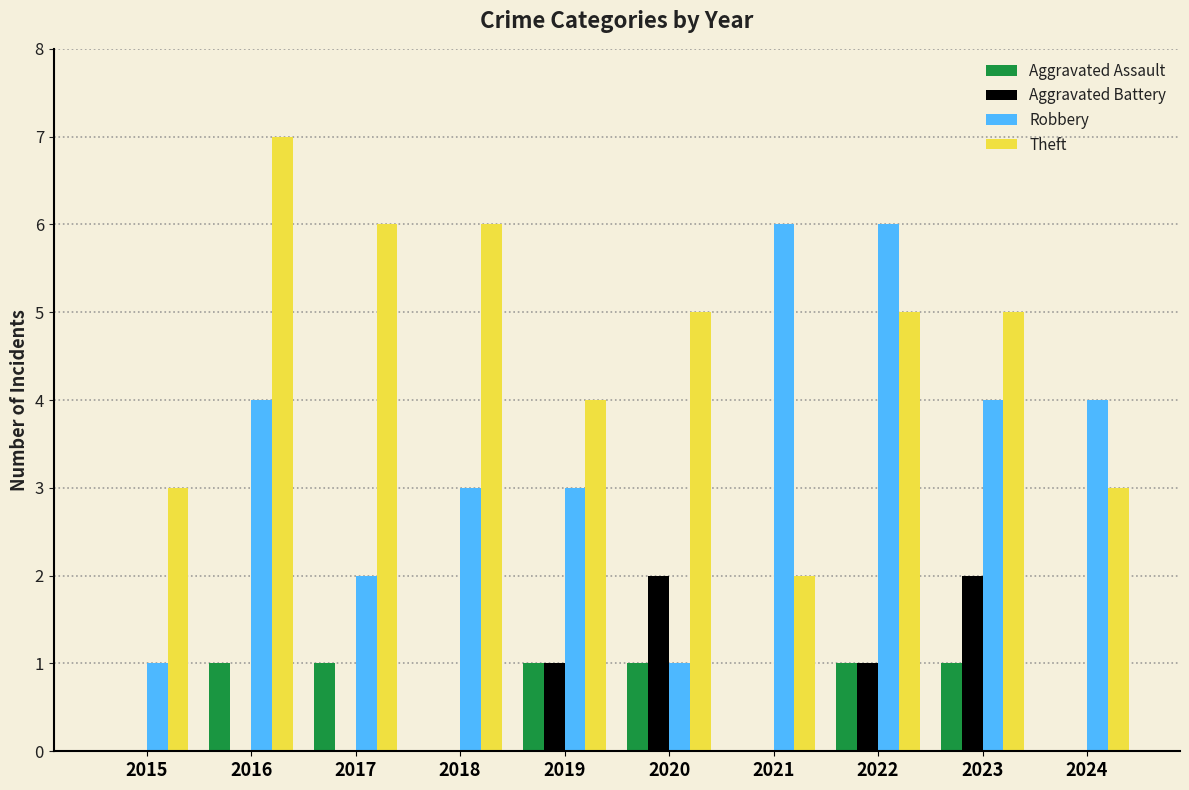

Which series has the largest total across all categories?

Theft